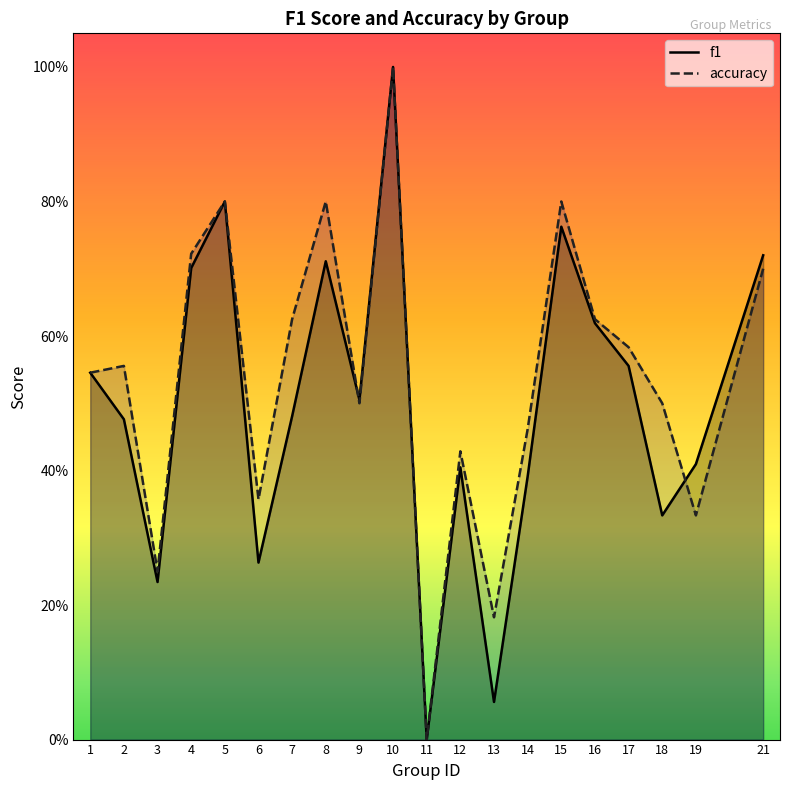

What is the difference between the second highest and minimum values in the accuracy series?

0.8